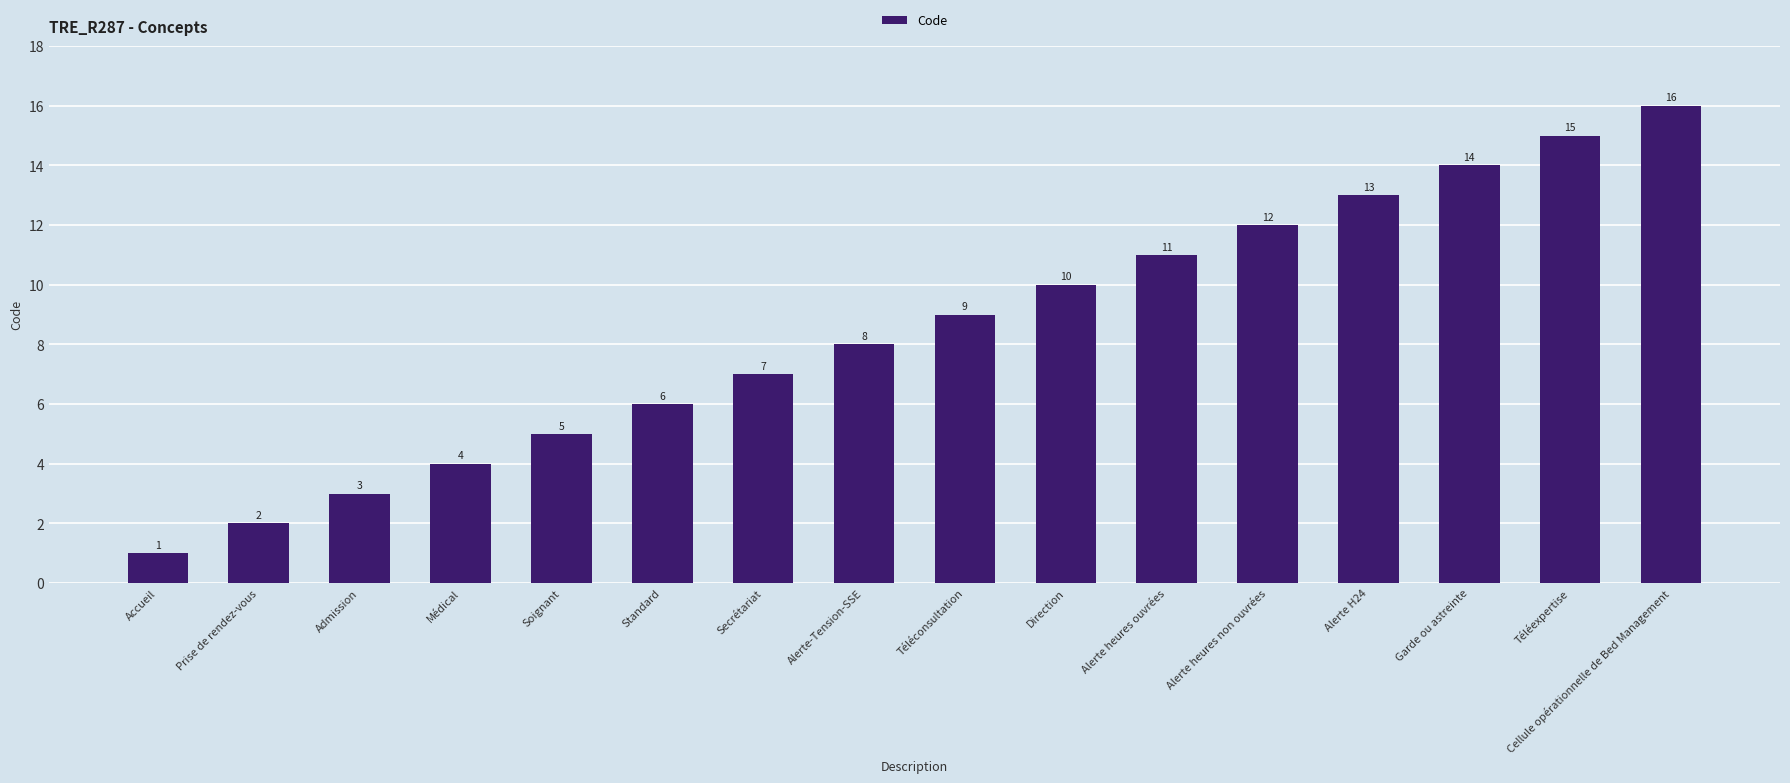

What is the sum of the values at Accueil and Téléexpertise?

16